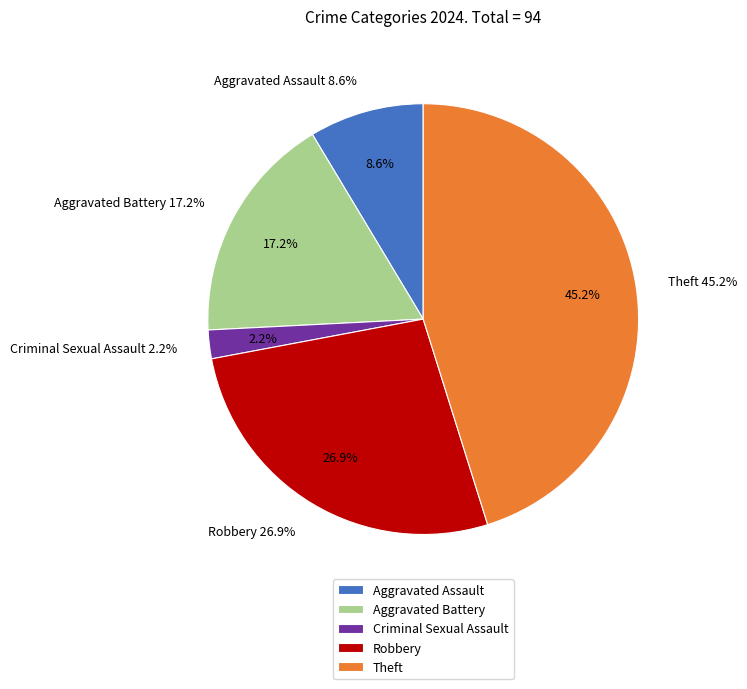

Between Aggravated Assault and Criminal Sexual Assault, which is larger?

Aggravated Assault